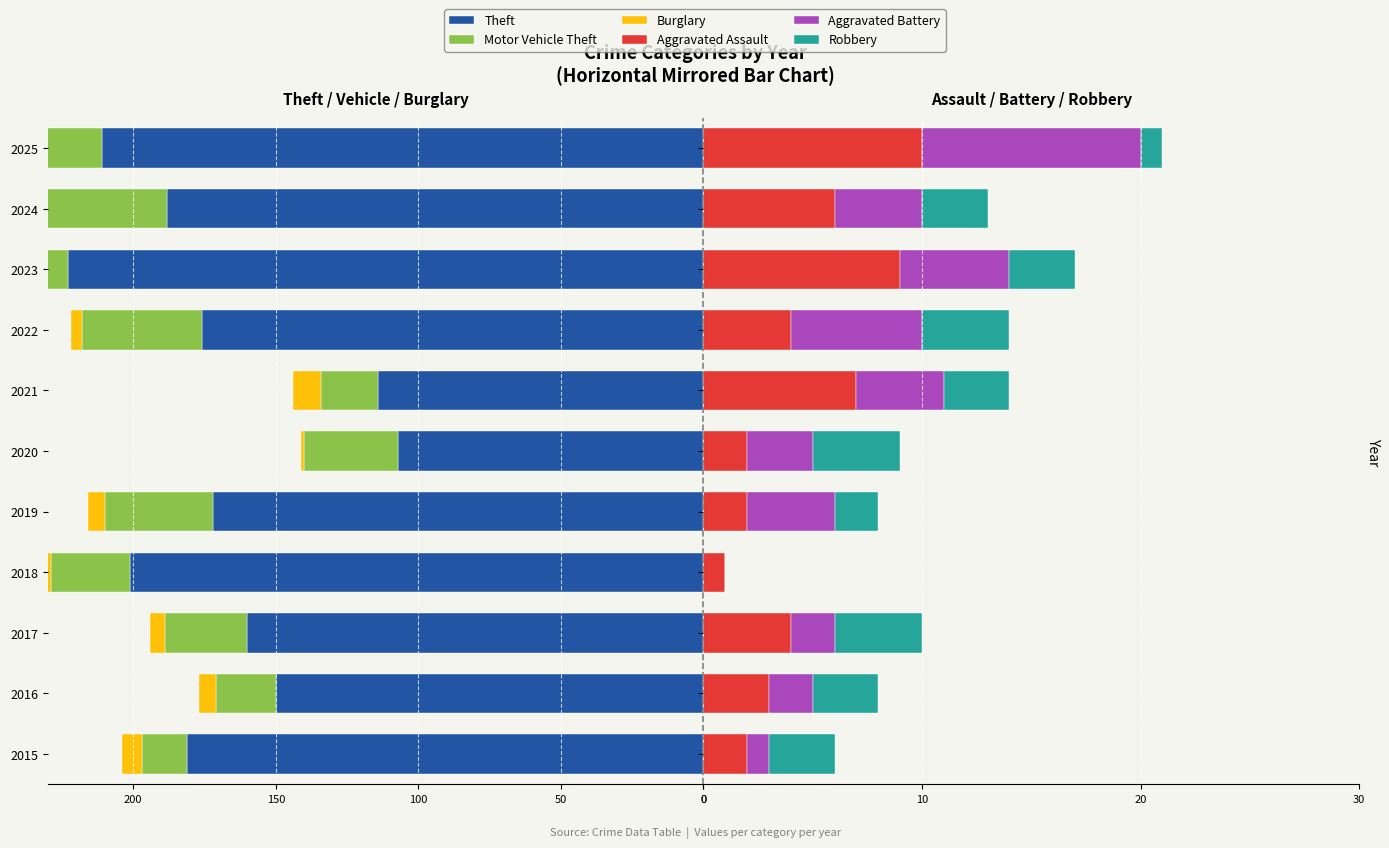

The value of Aggravated Battery at 2021 is 2. True or false?

False